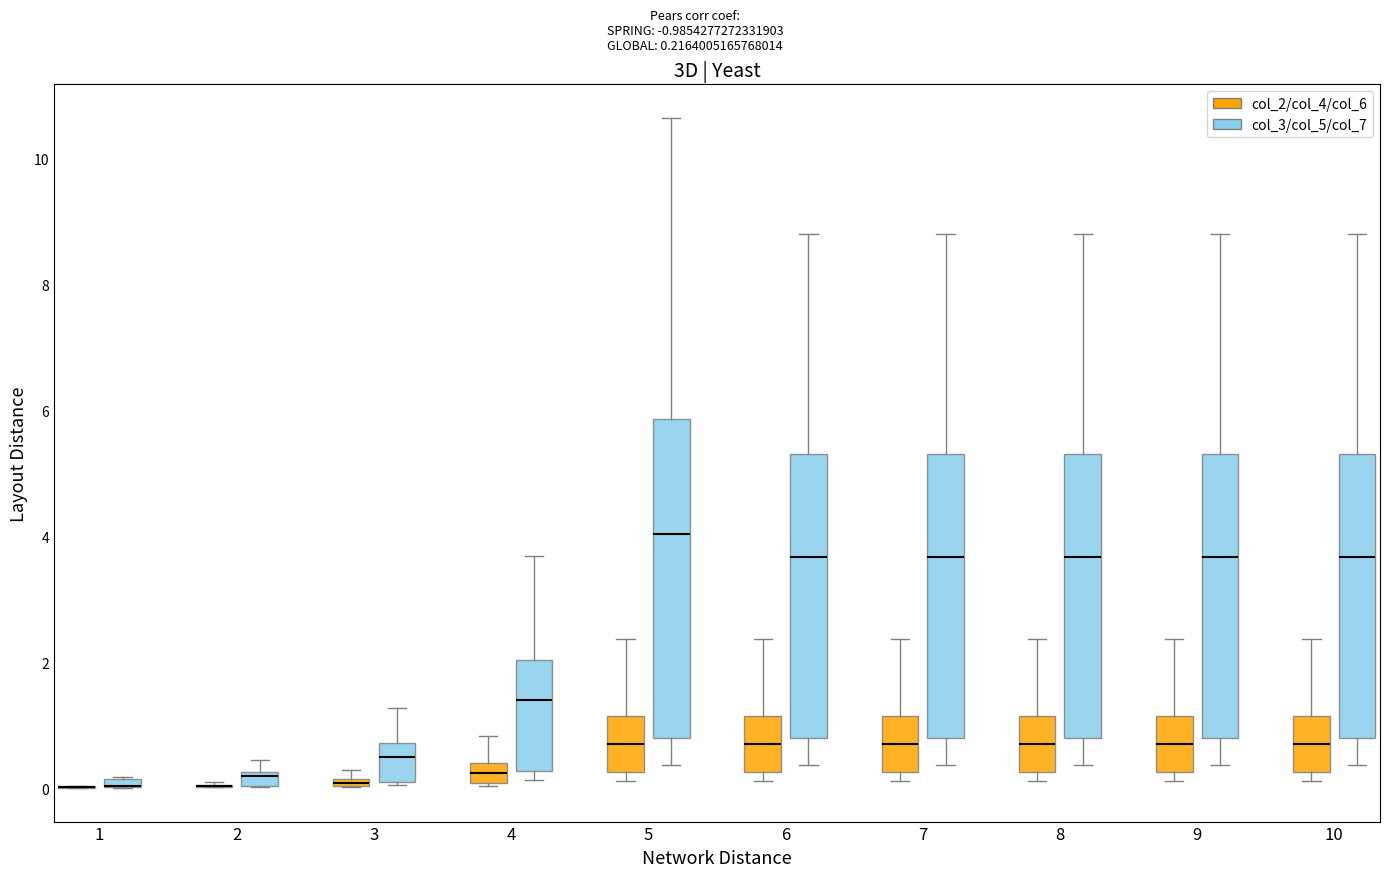

Where is the lower edge of the box for 6 (col_2/col_4/col_6) on the y-axis? The values are not printed on the chart, so give them approximately, as read against the axis.

0.2